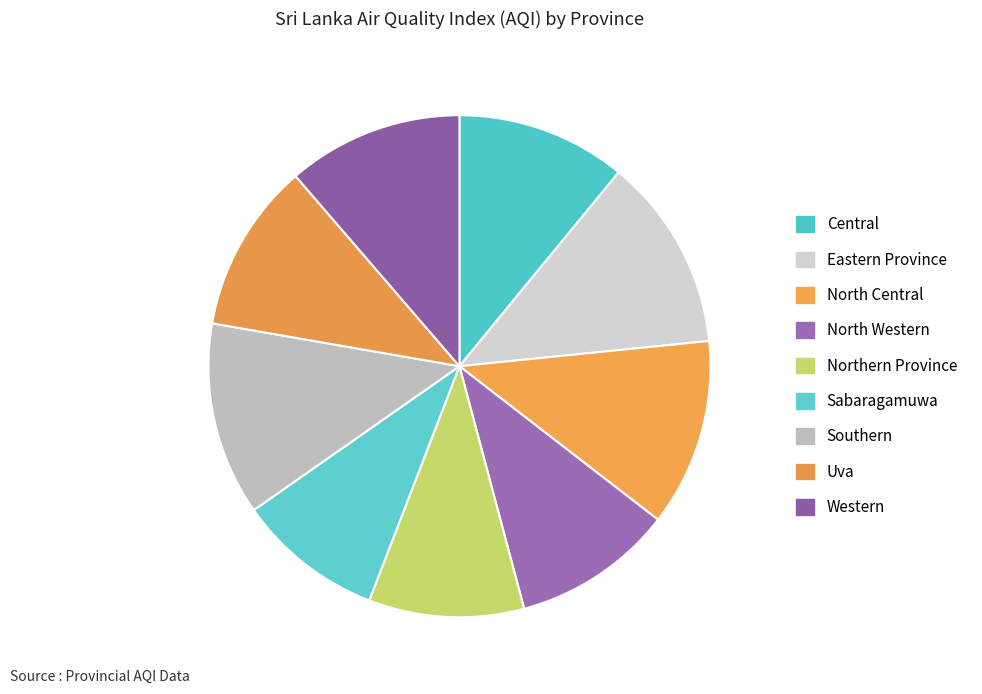

Count the number of slices in the pie.

9